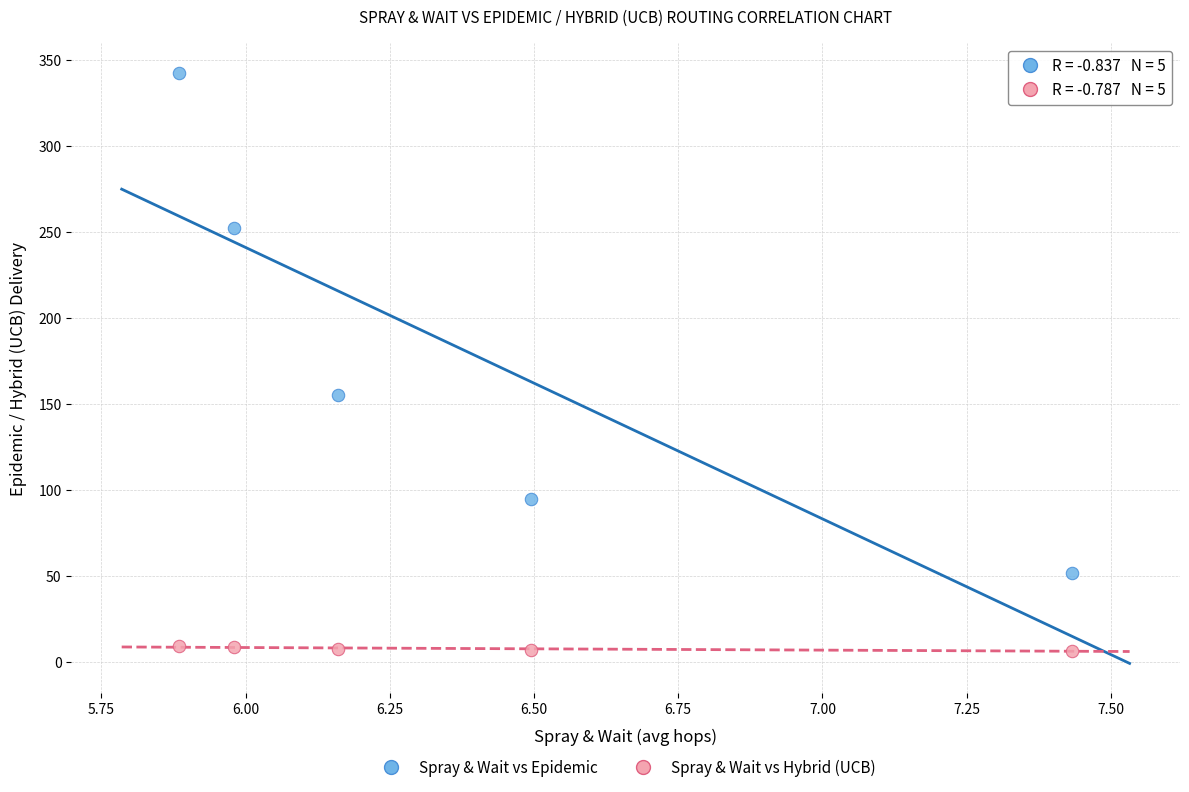

Across all data points, what is the range of Y values (max minus min)?

335.9